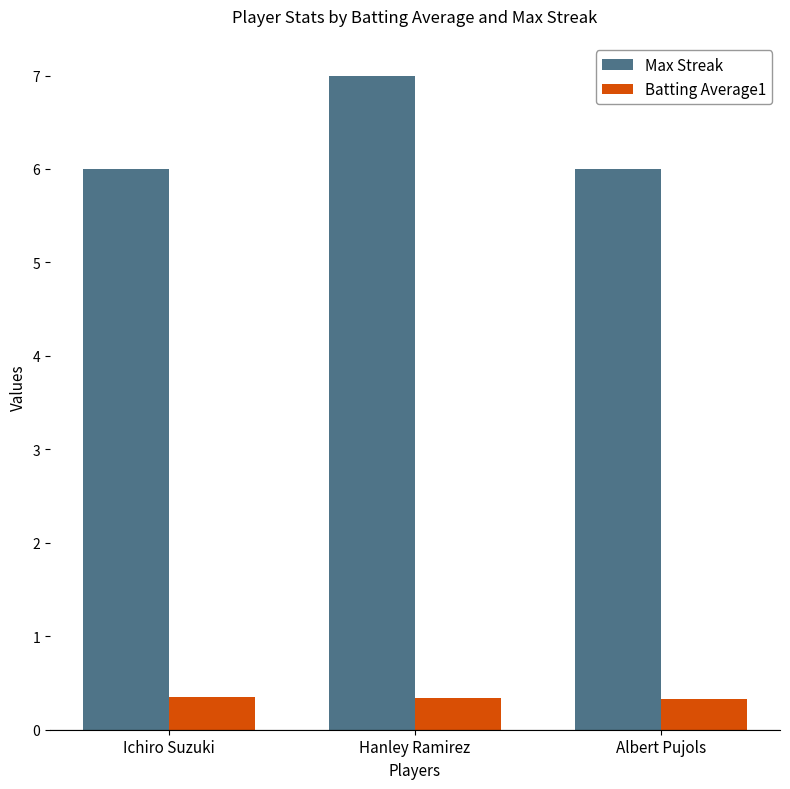

What is the lowest value of the Max Streak series?

6.0